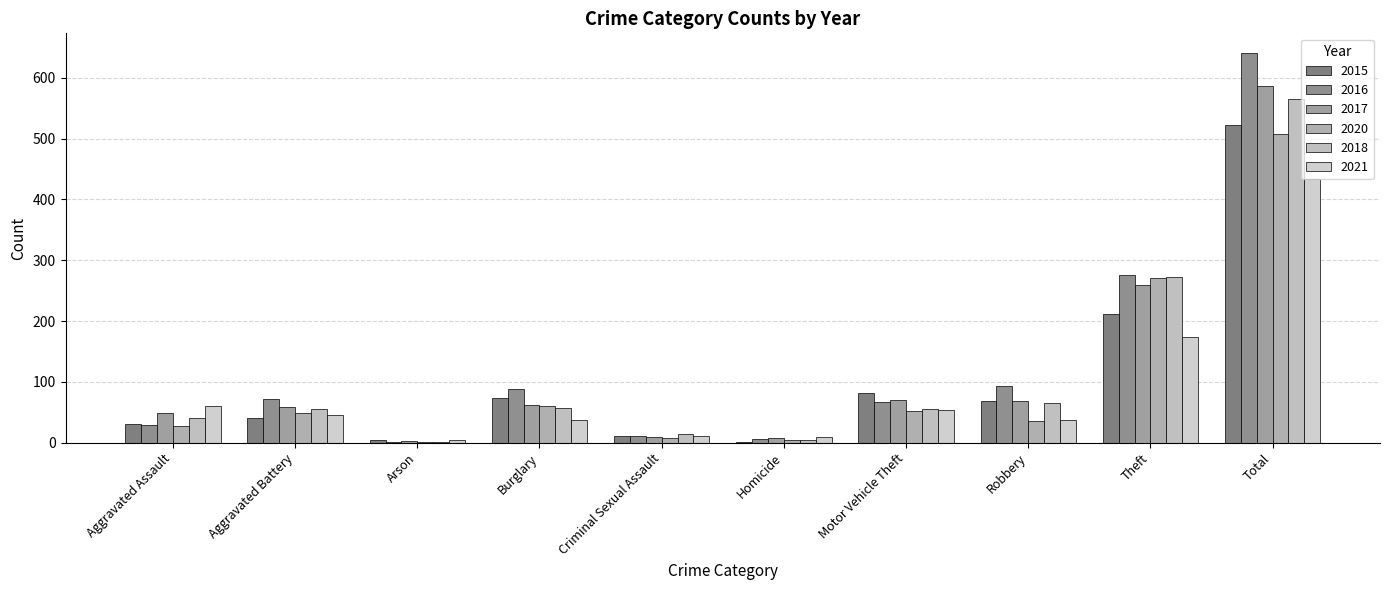

Is the value of 2017 at Robbery greater than the value of 2015 at Homicide?

Yes